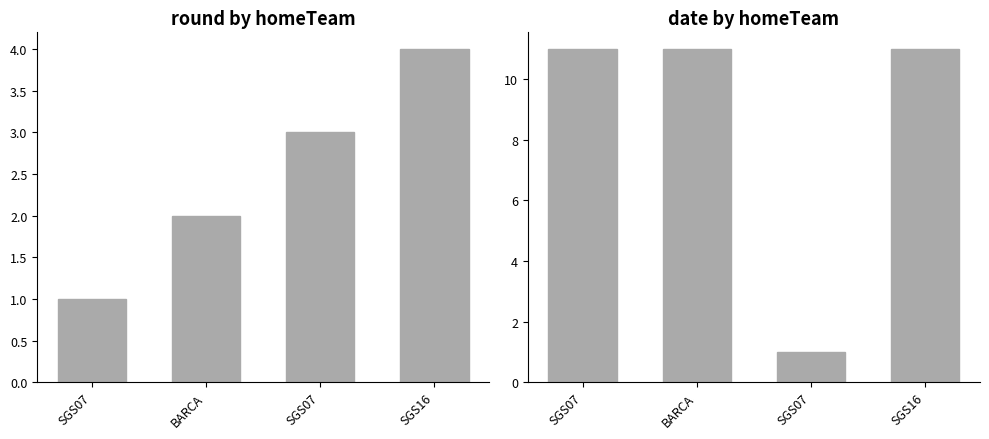

Reading right to left, what are all the values shown in this chart?

round: SGS16=4	SGS07=3	BARCA=2	SGS07=1
date: SGS16=11	SGS07=1	BARCA=11	SGS07=11